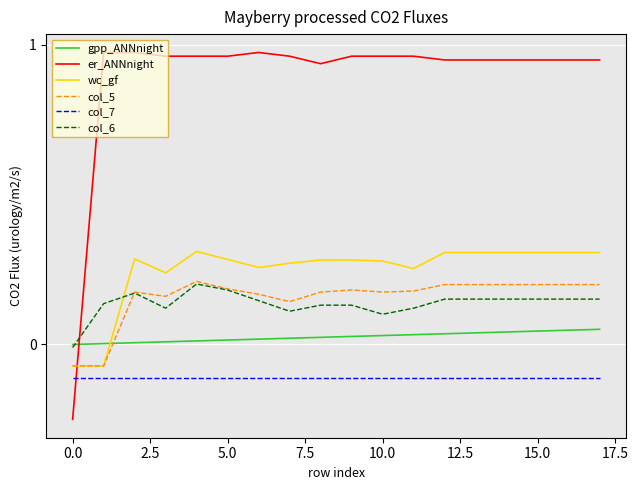

After their last crossing, which series has the higher values: gpp_ANNnight or er_ANNnight?

er_ANNnight